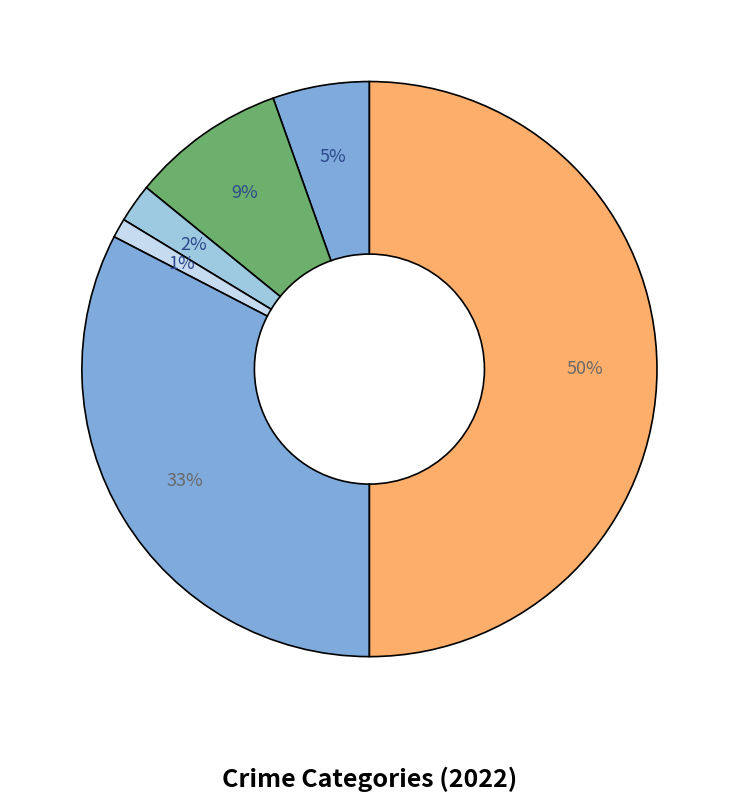

What is the smallest slice in the pie chart?

Homicide